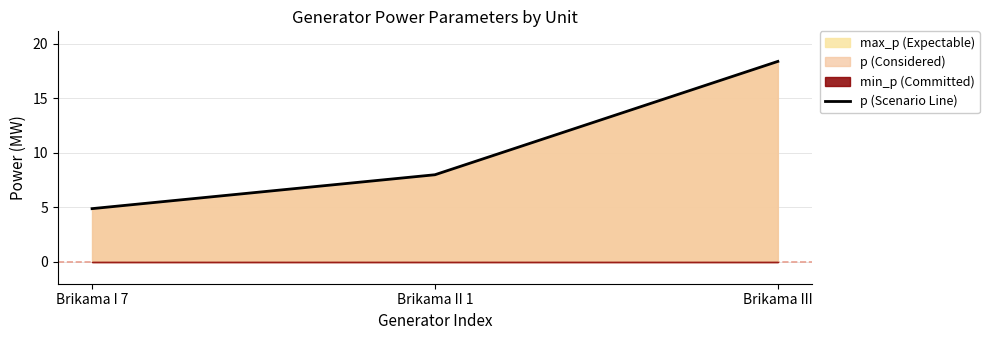

The value at Brikama III is 6.0. True or false?

False